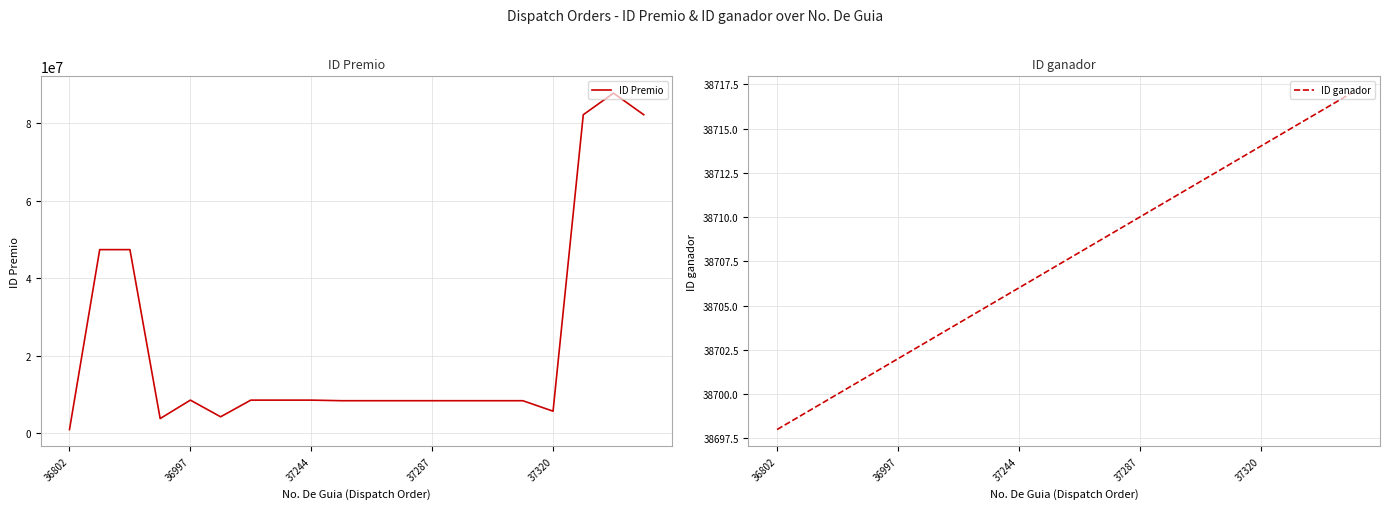

True or false: ID Premio and ID ganador cross at least once.

False